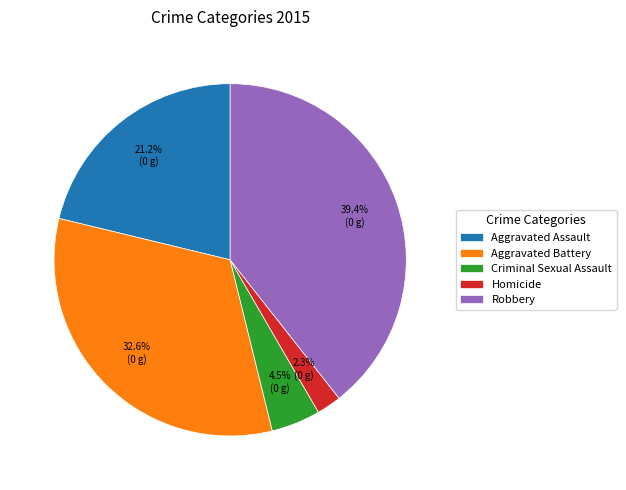

Is there a majority slice in this chart?

No